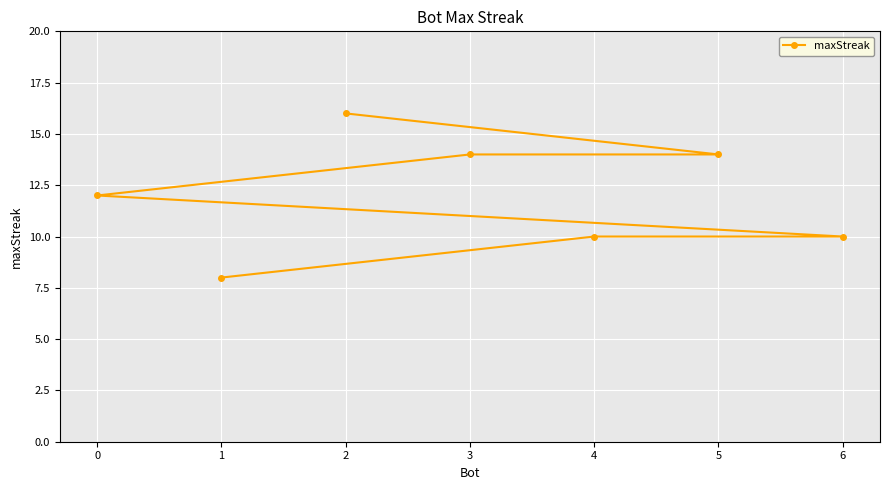

What position from the right is 1?

1